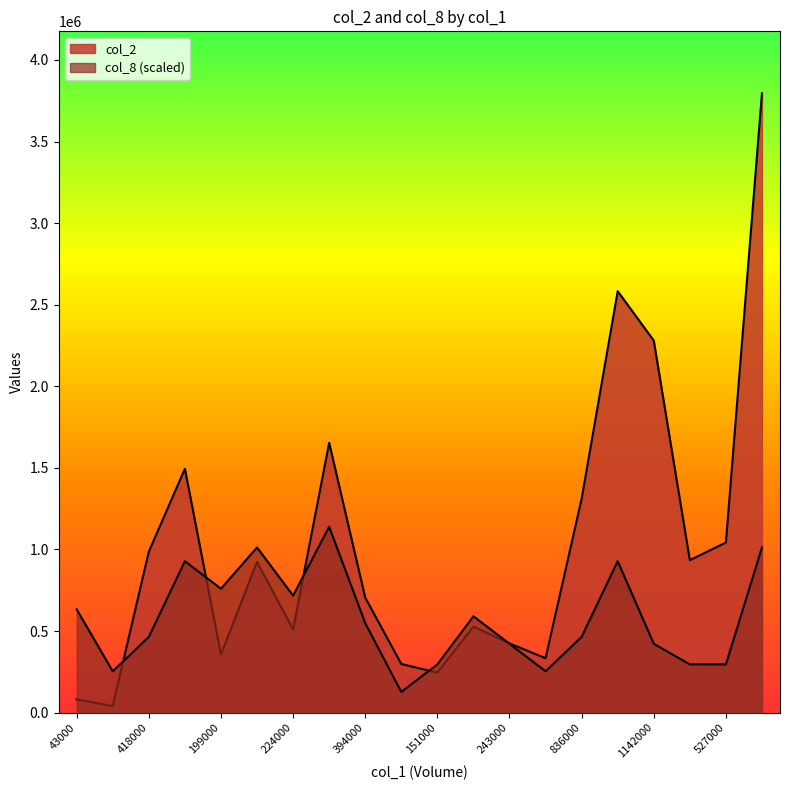

In col_8, how many points are lower than both neighbors (excluding endpoints)?

5